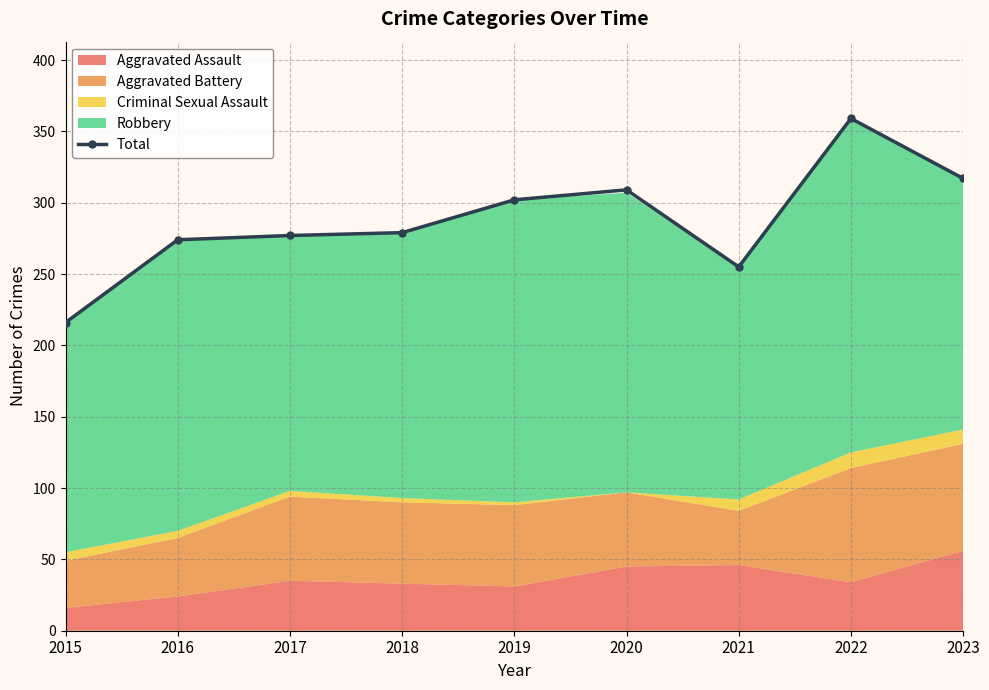

Reading right to left, extract all data points from this chart.

317	359	255	309	302	279	277	274	216